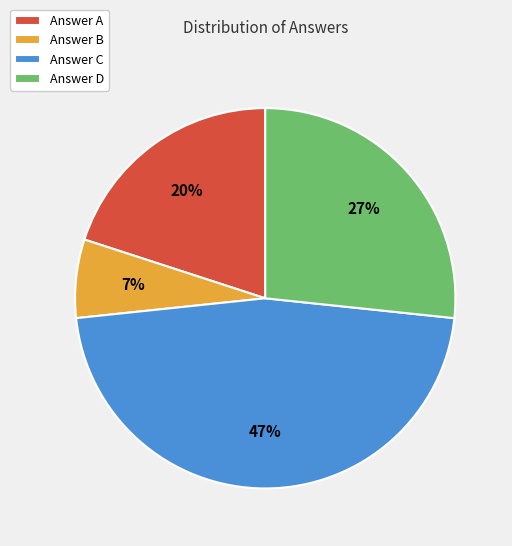

To the nearest percent, what is the average slice percentage?

25%